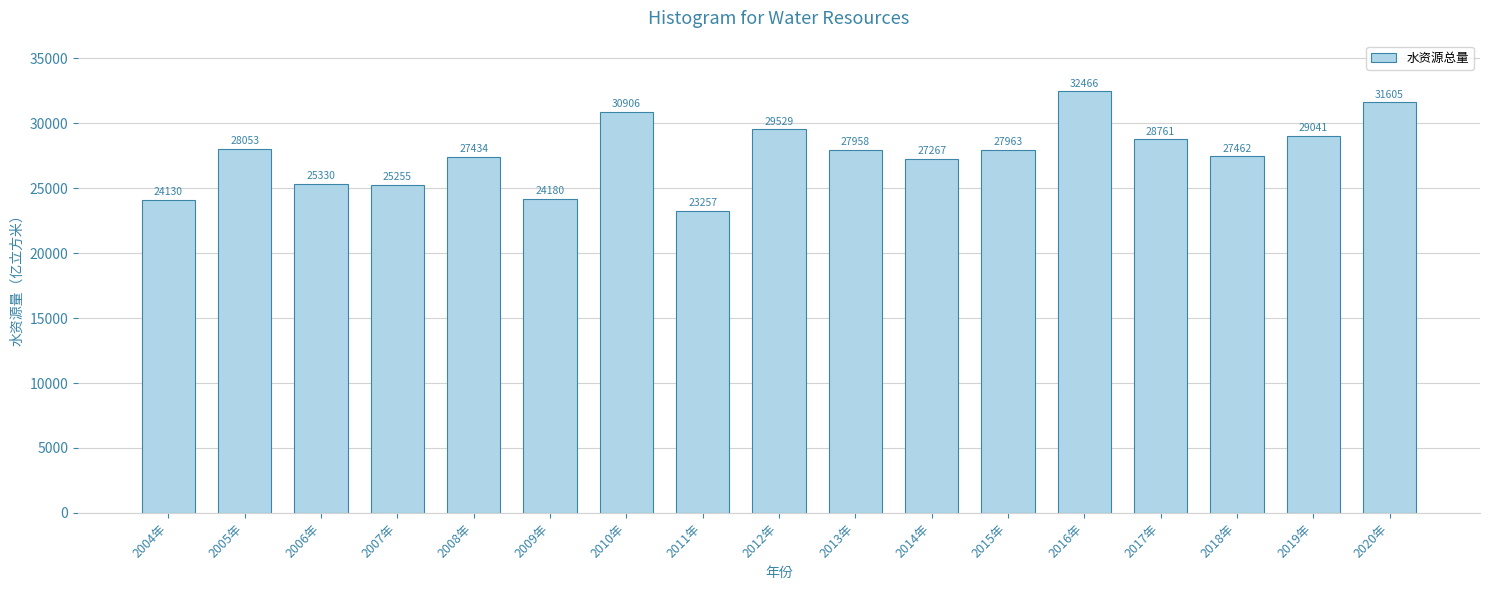

How many data points are less than 27957?

8